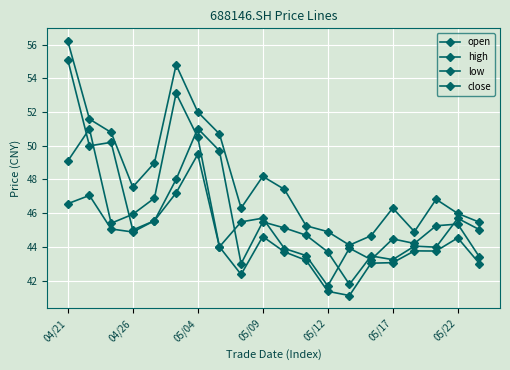

How many lines are shown in the chart?

4